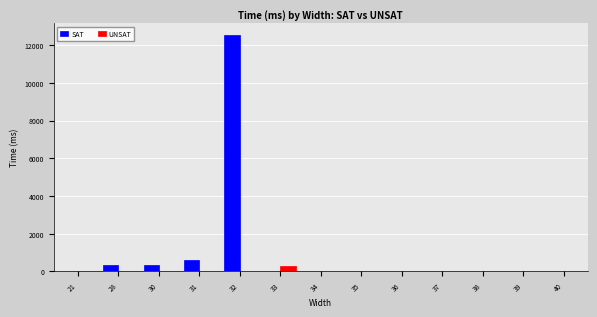

What is the sum of all SAT values?

13860